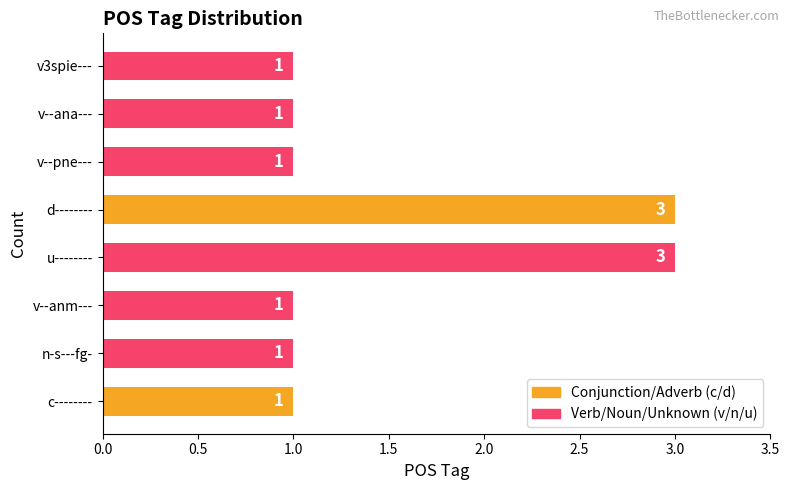

What is the average value?

2